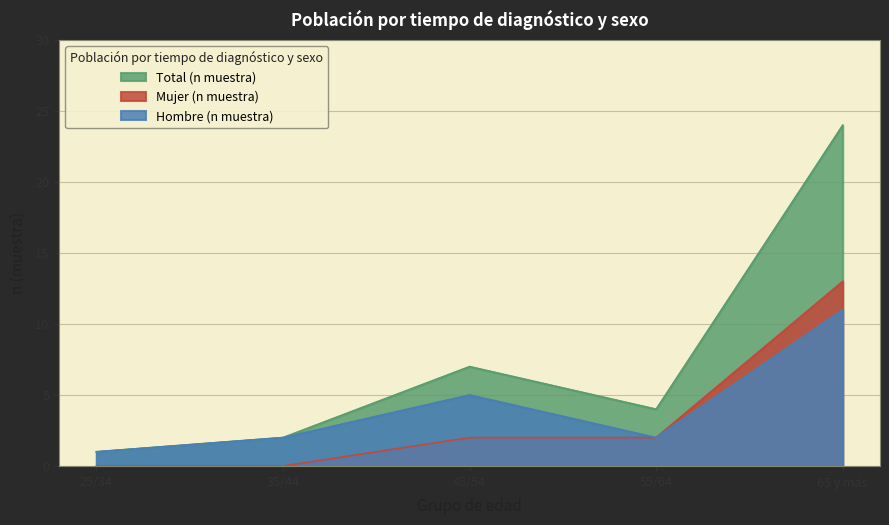

Count the number of categories in the chart.

5